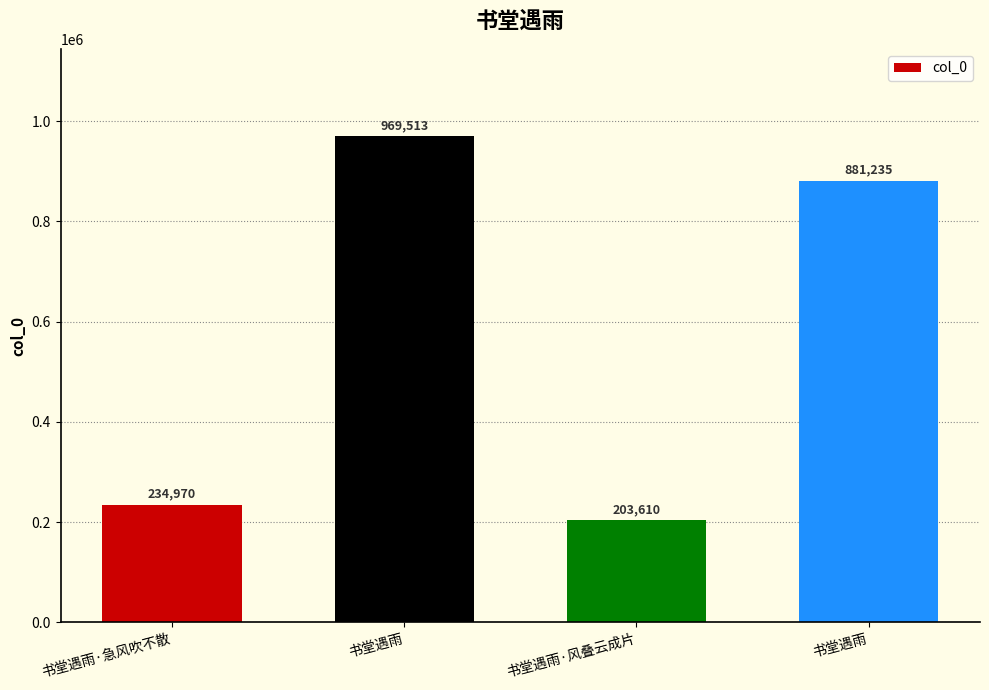

At which label is the value closest to 586561?

书堂遇雨